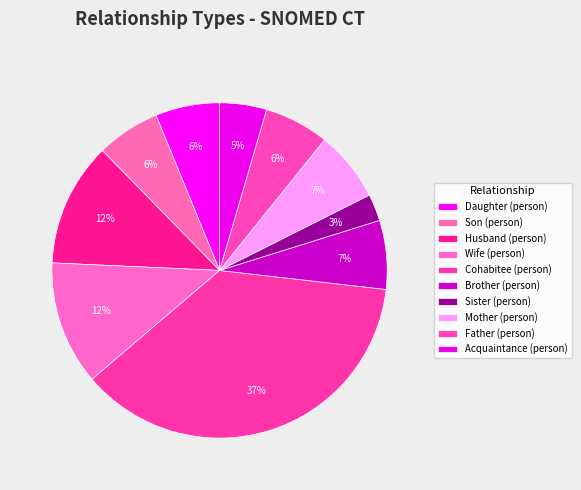

What is the smallest slice in the pie chart?

Sister (person)